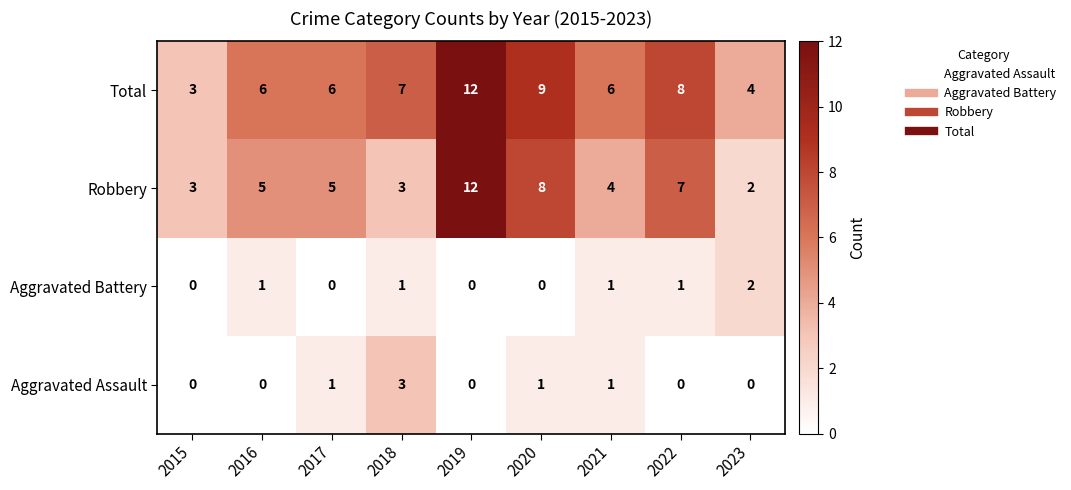

What is the greatest value displayed?

12